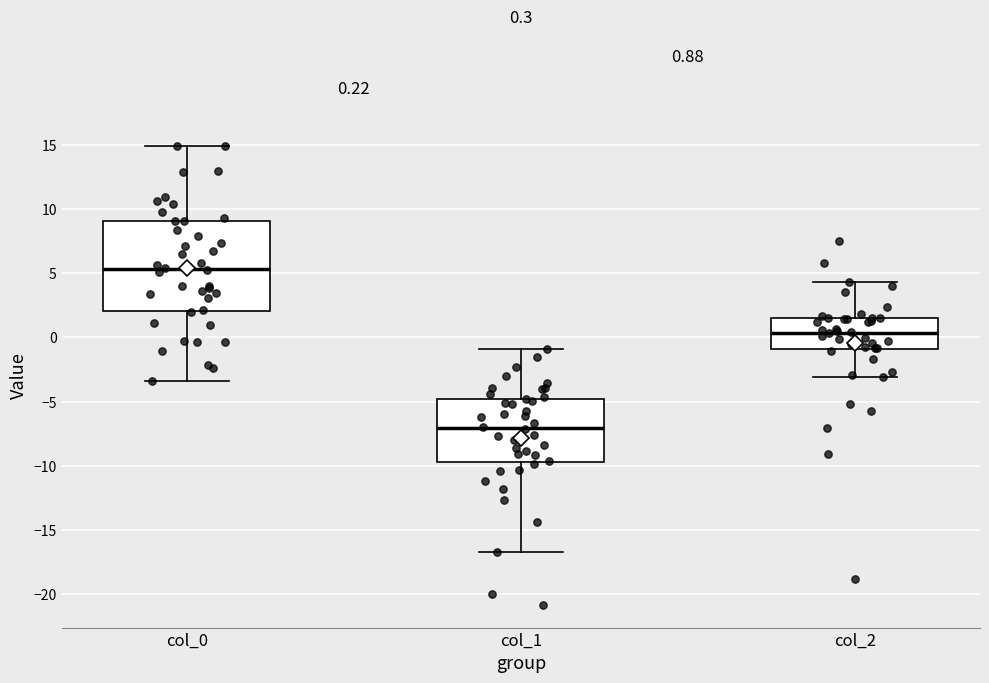

Which box is the tallest, from its lower edge to its upper edge?

col_0